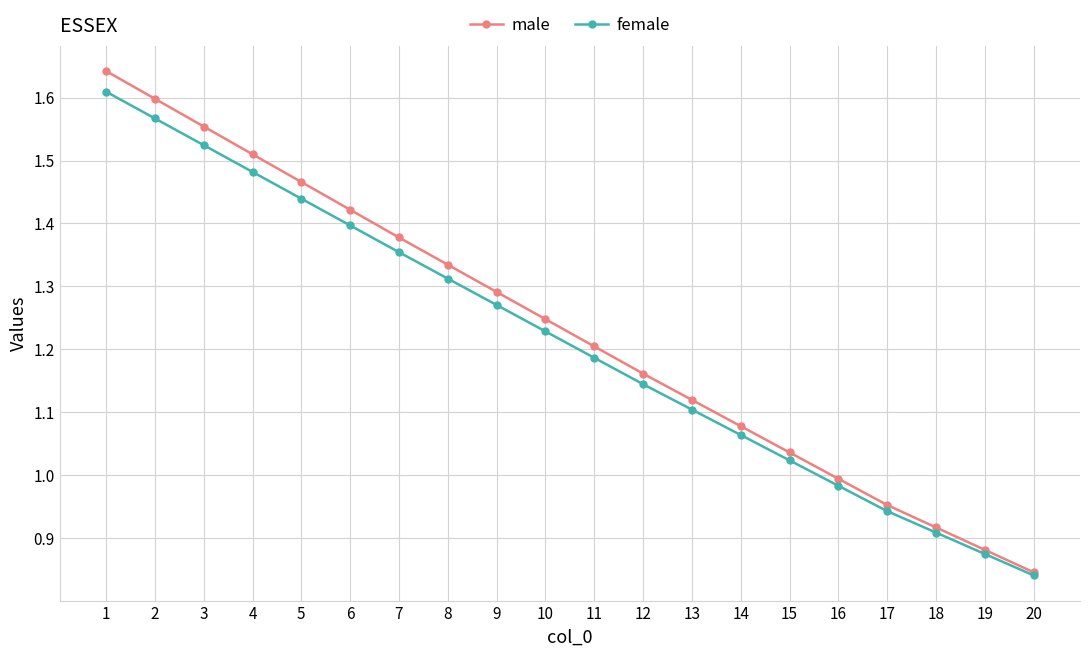

At which label does male reach its minimum?

20